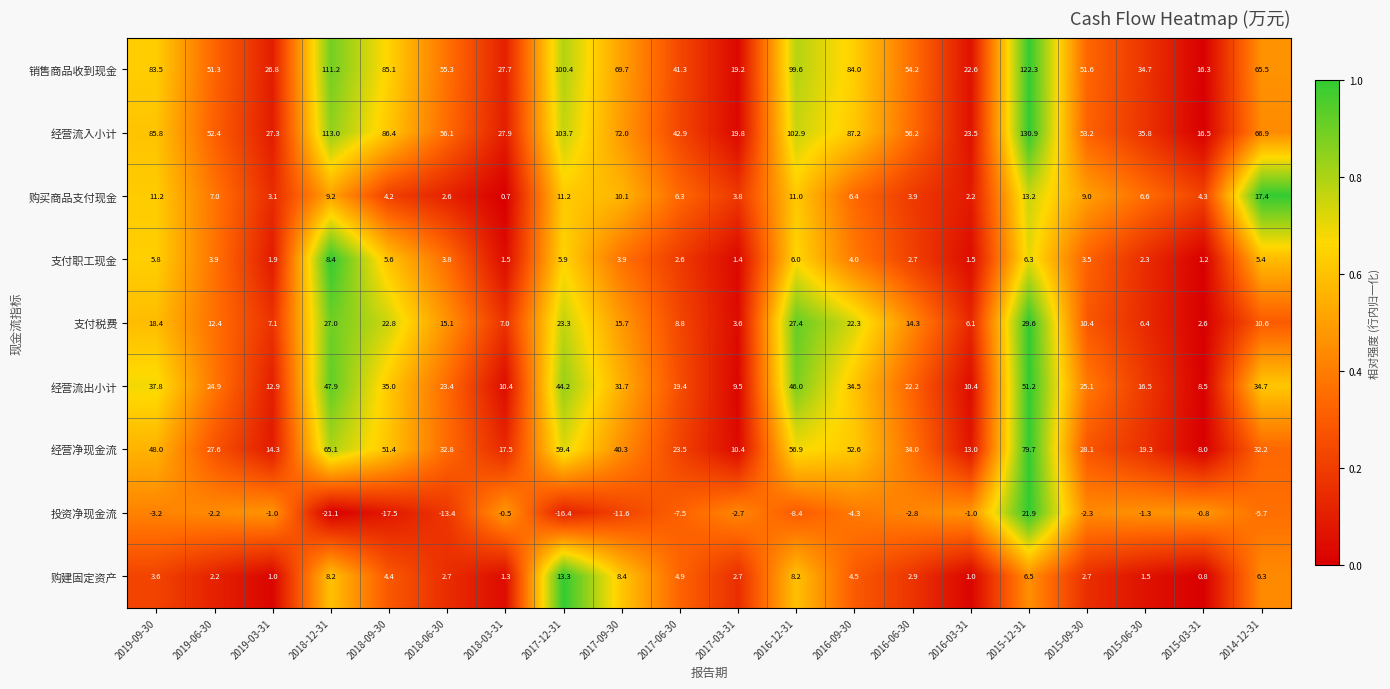

At which label does 销售商品收到现金 first exceed 55?

2019-09-30